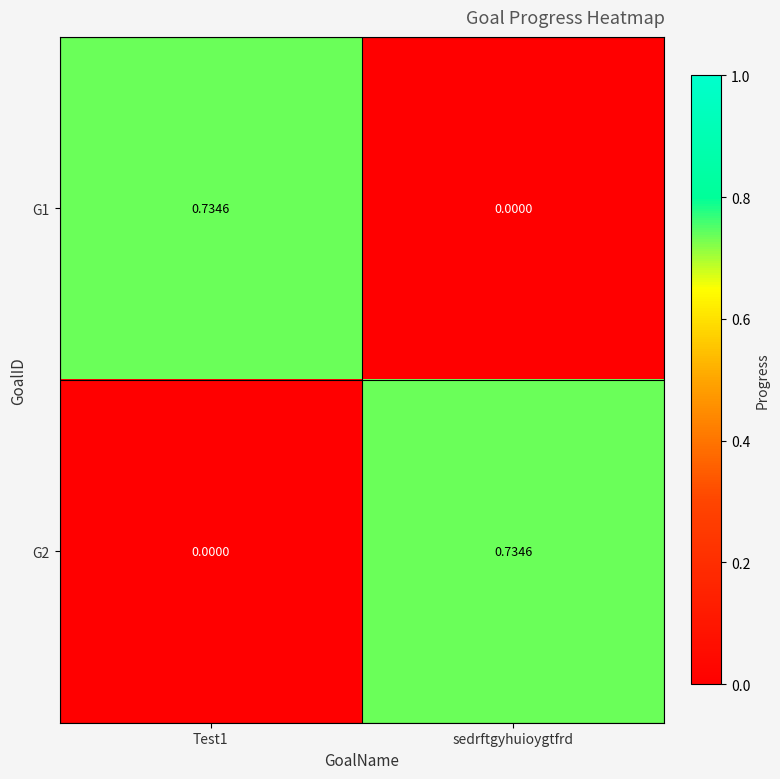

Is the value of G1 at Test1 greater than the value of G2 at Test1?

Yes